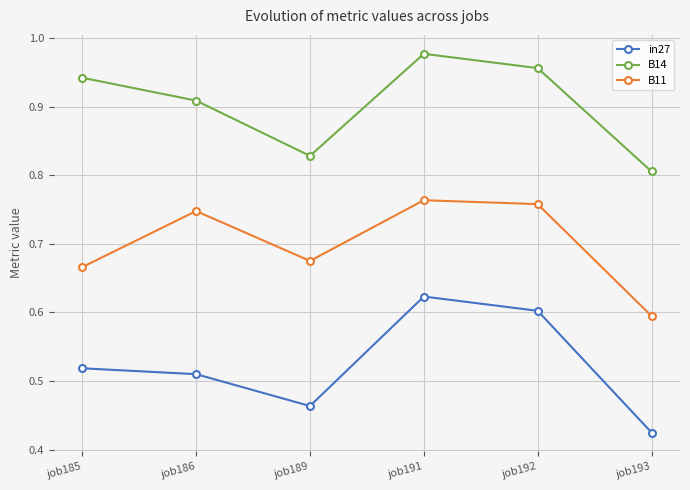

Which category has the lowest value across all series?

job193